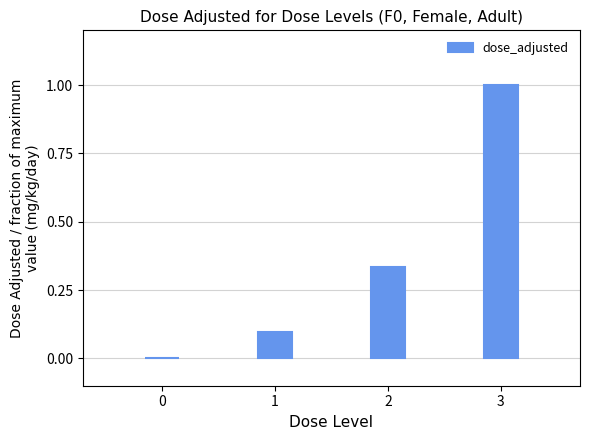

Is it true that the value at 1 is 0.1?

True